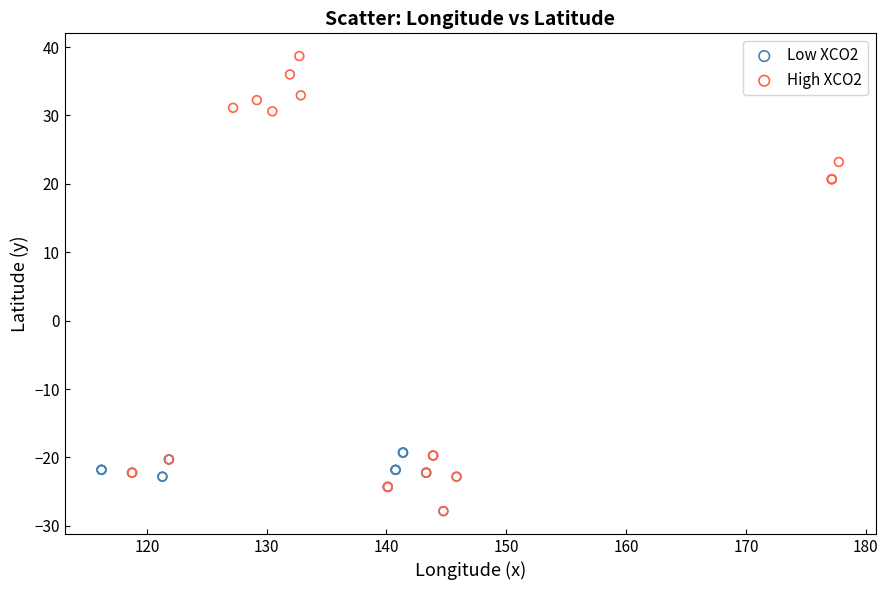

Which series has the widest spread of Y values?

High XCO2